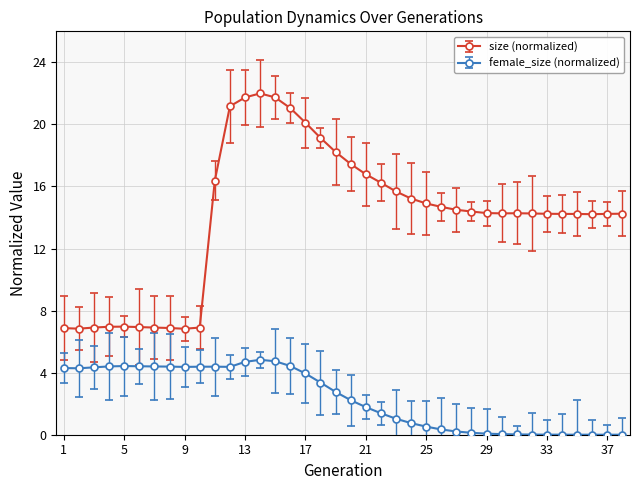

What is the average value of the female_size (normalized) series?

2.4